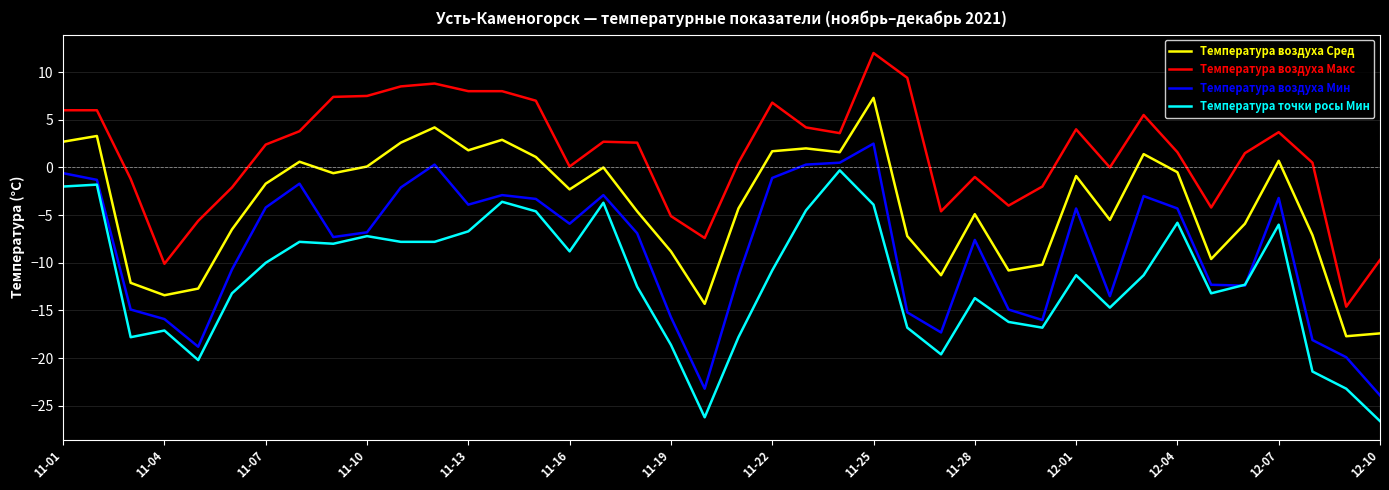

True or false: Температура воздуха Сред and Температура воздуха Мин intersect in this chart.

False